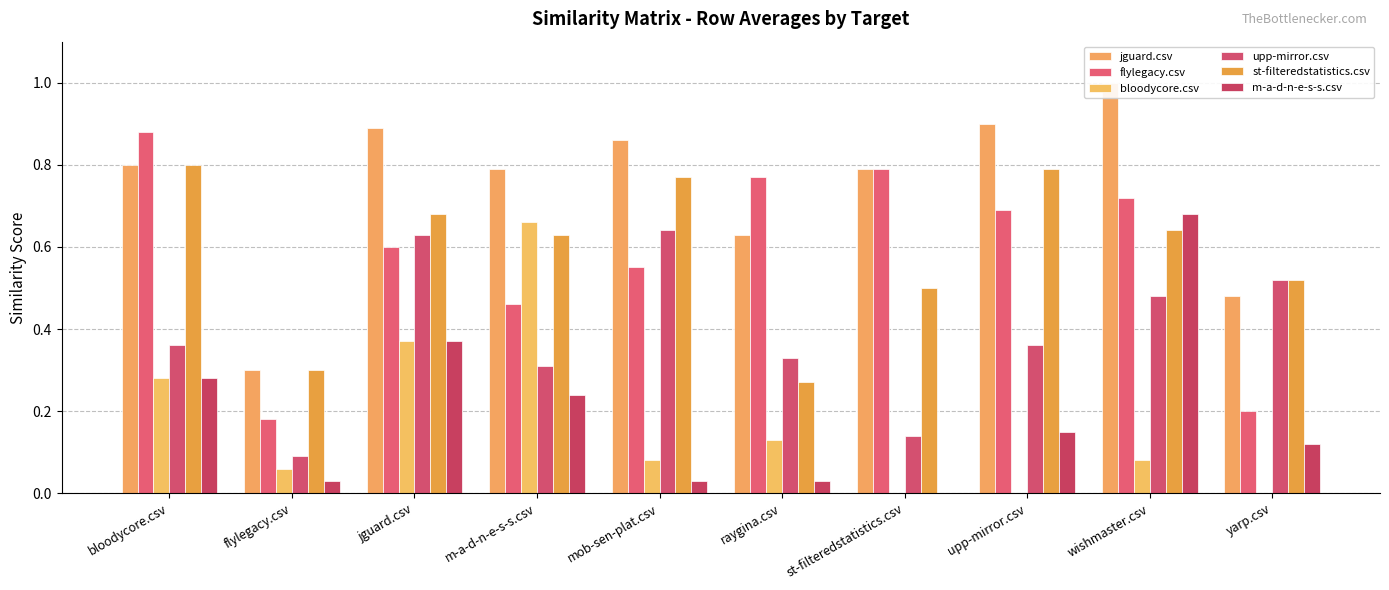

At jguard.csv, list the series in order from smallest to largest.

bloodycore.csv, m-a-d-n-e-s-s.csv, flylegacy.csv, upp-mirror.csv, st-filteredstatistics.csv, jguard.csv